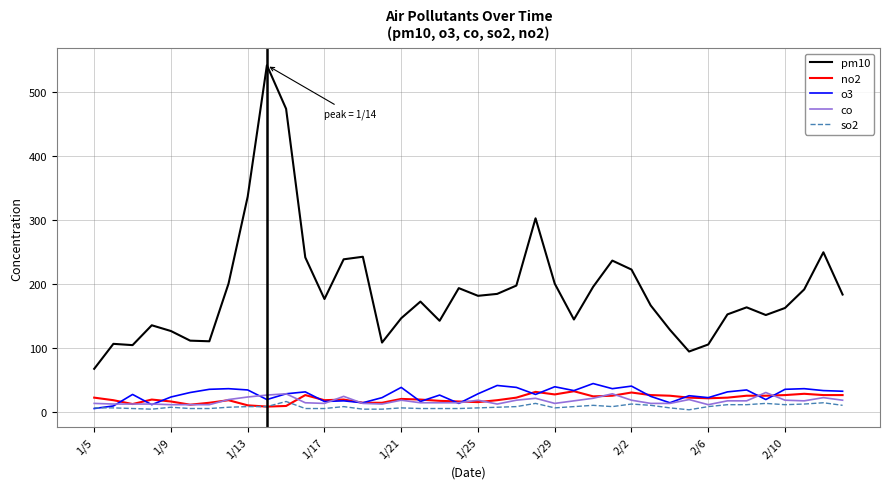

Is this an area chart (filled region under the line)?

No